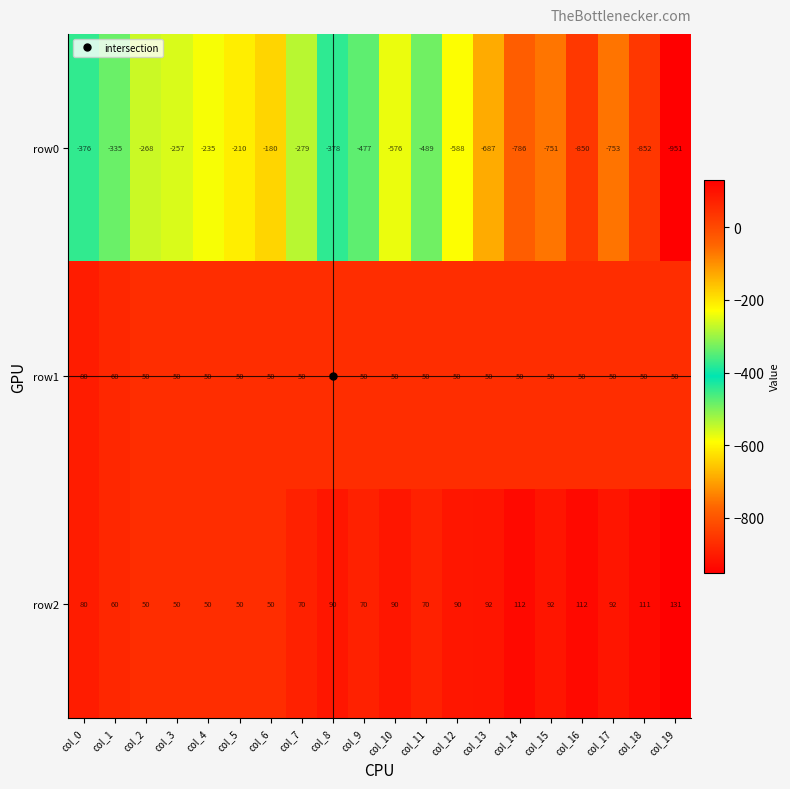

What is the maximum value shown in the chart?

131